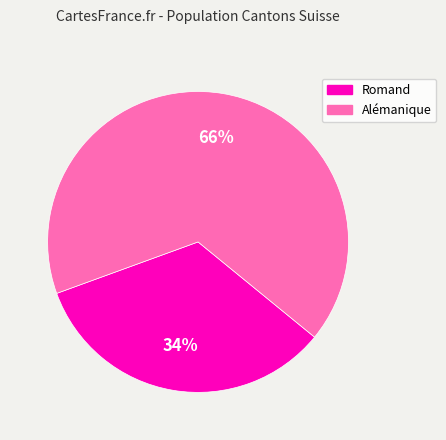

To the nearest percent, what is the average slice percentage?

50%